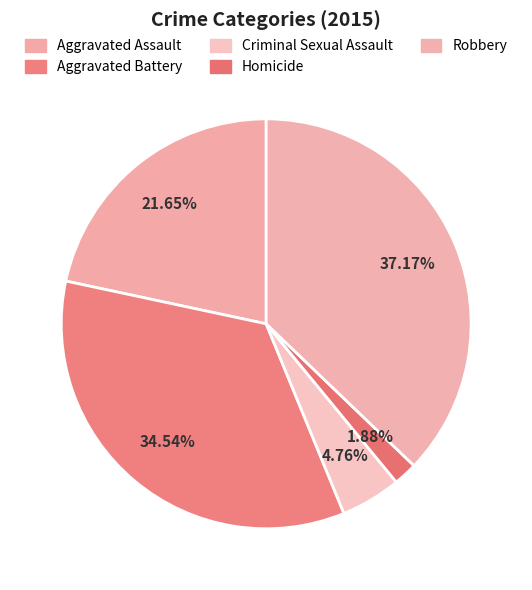

What is the largest slice in the pie chart?

Robbery